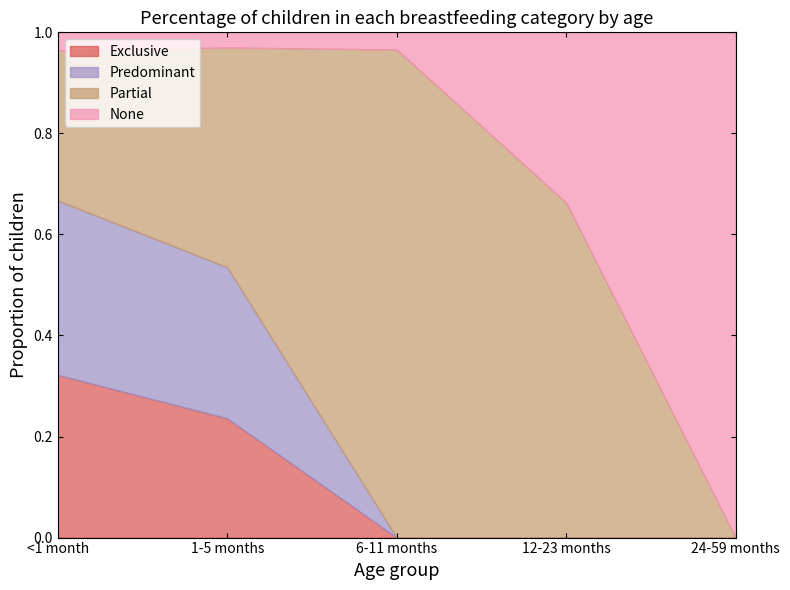

True or false: None has a value of 0.0 at <1 month.

False